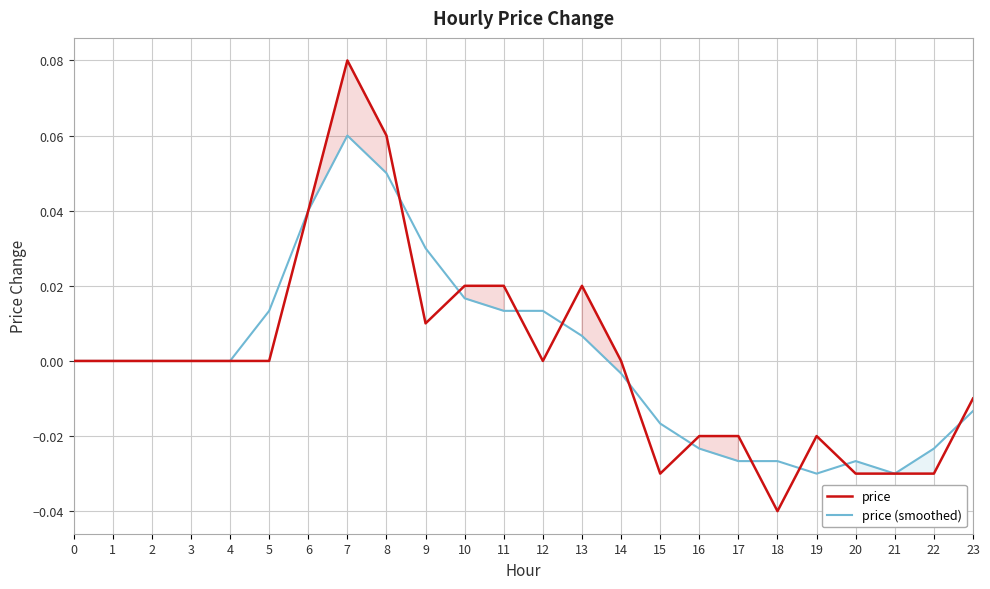

Where is the first local minimum for price?

9